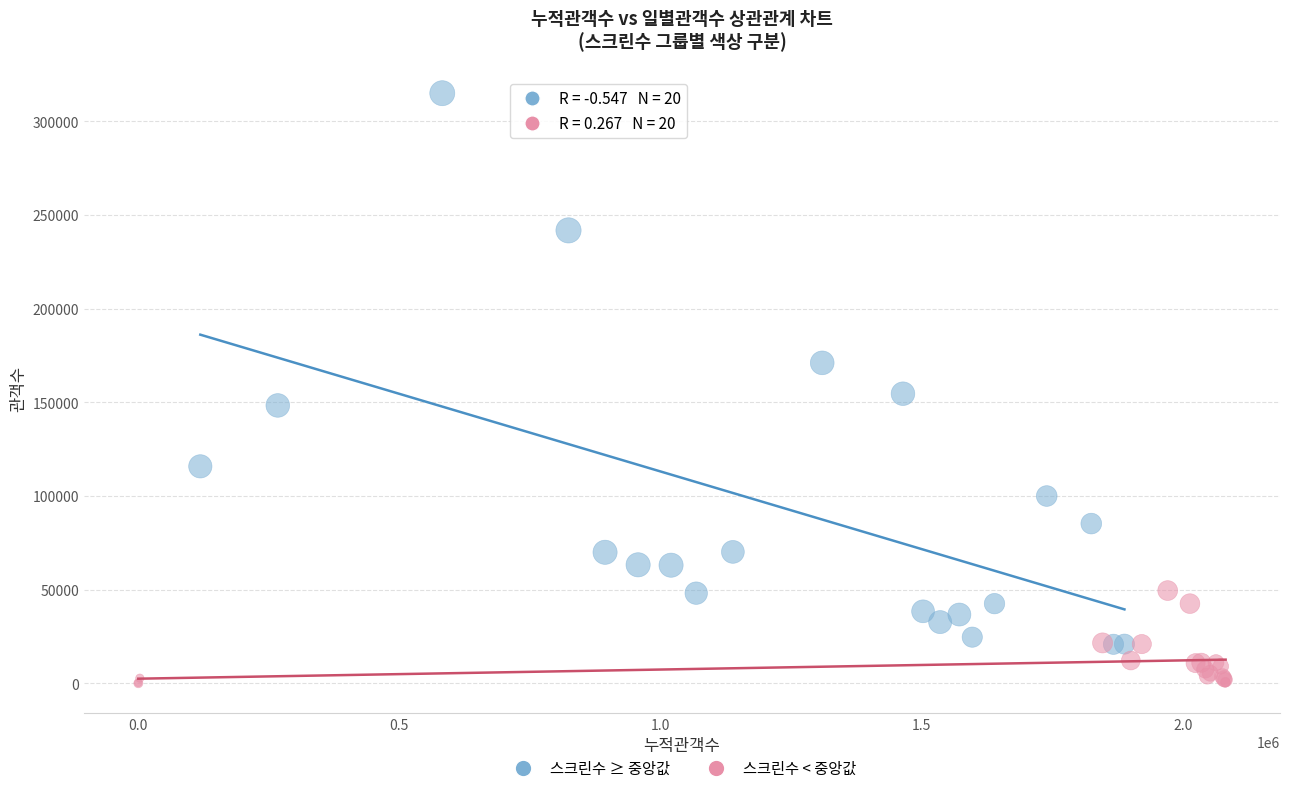

Which series has the widest spread of Y values?

스크린수 ≥ 중앙값